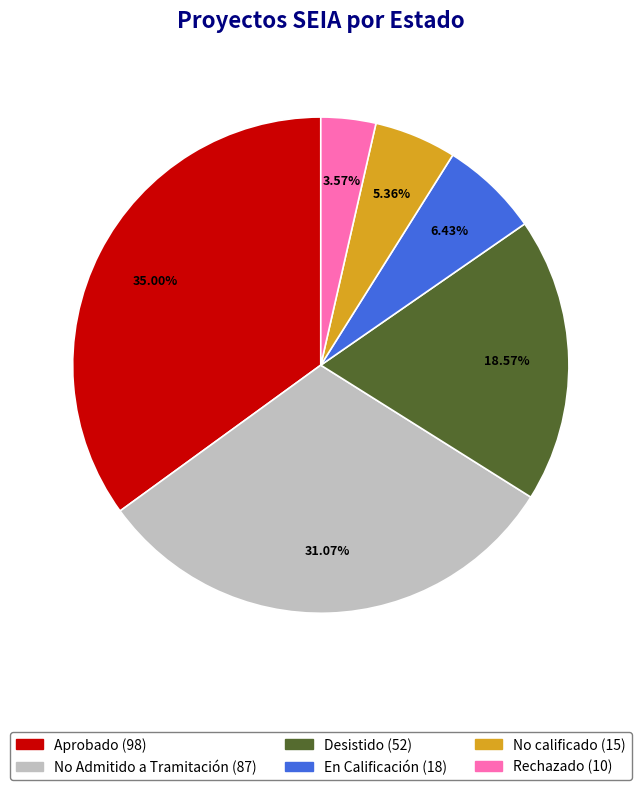

To the nearest percent, what portion does Desistido represent?

19%